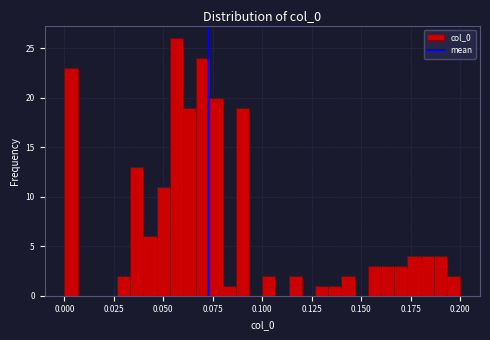

Around what value on the x-axis is the tallest bar? Give the approximate position of its centre, as read against the axis.

0.055